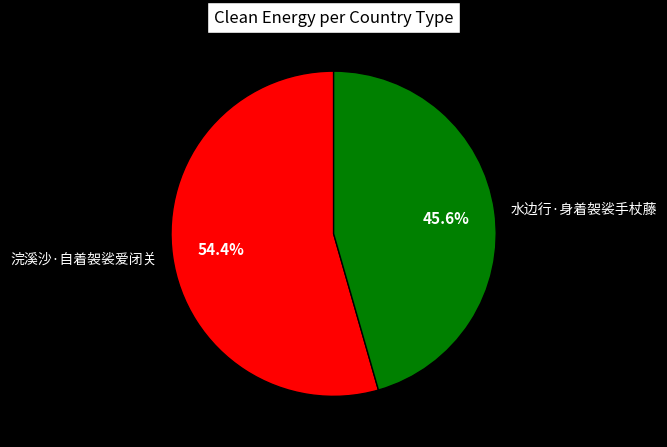

To the nearest percent, what is the difference between the largest and smallest slice percentages?

9%